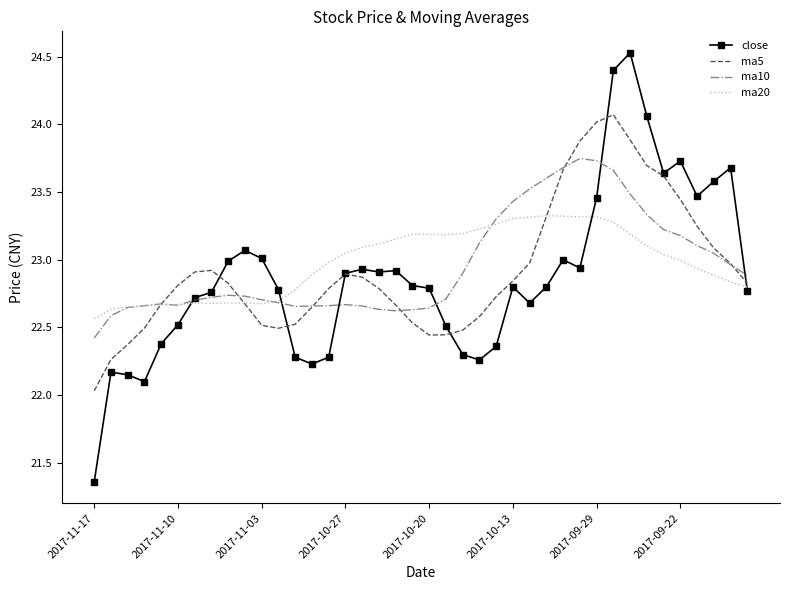

Which series has the widest spread of values?

close